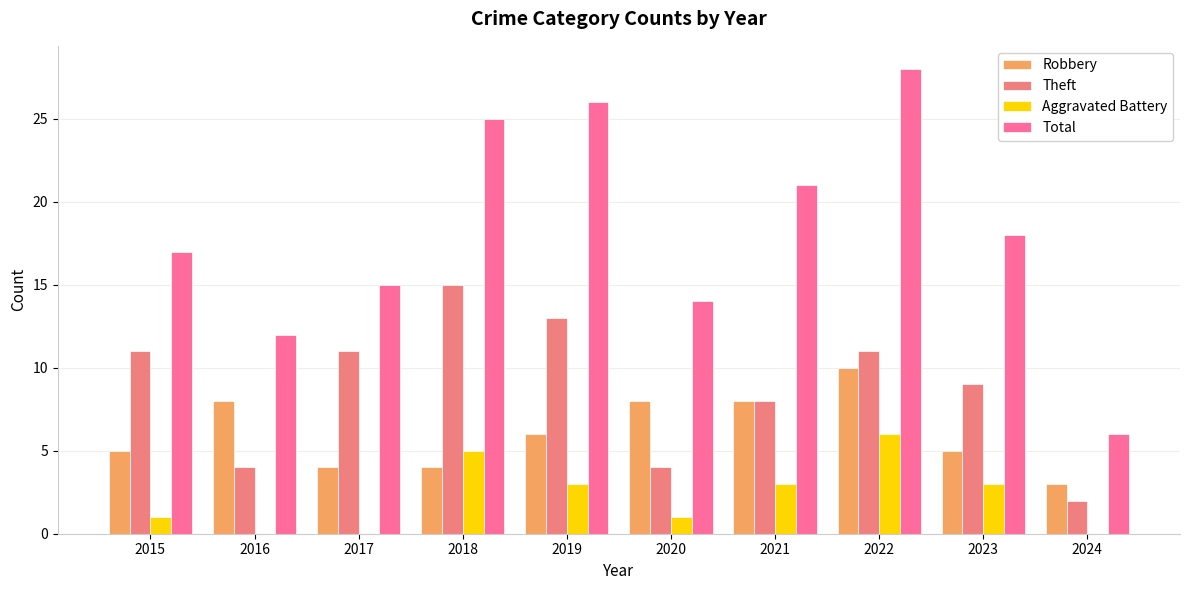

How many data points does each series have?

10